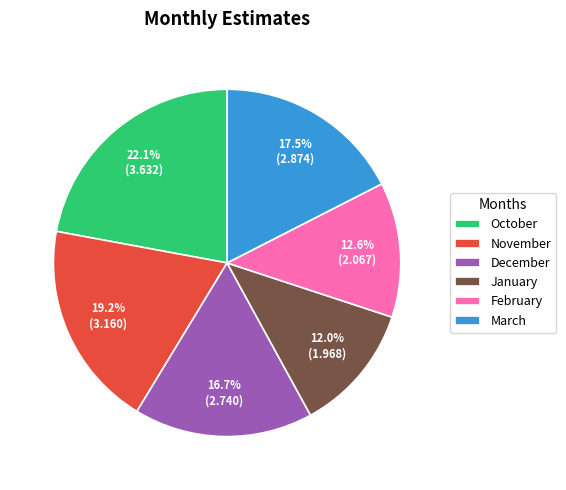

Which has a higher value, October or February?

October